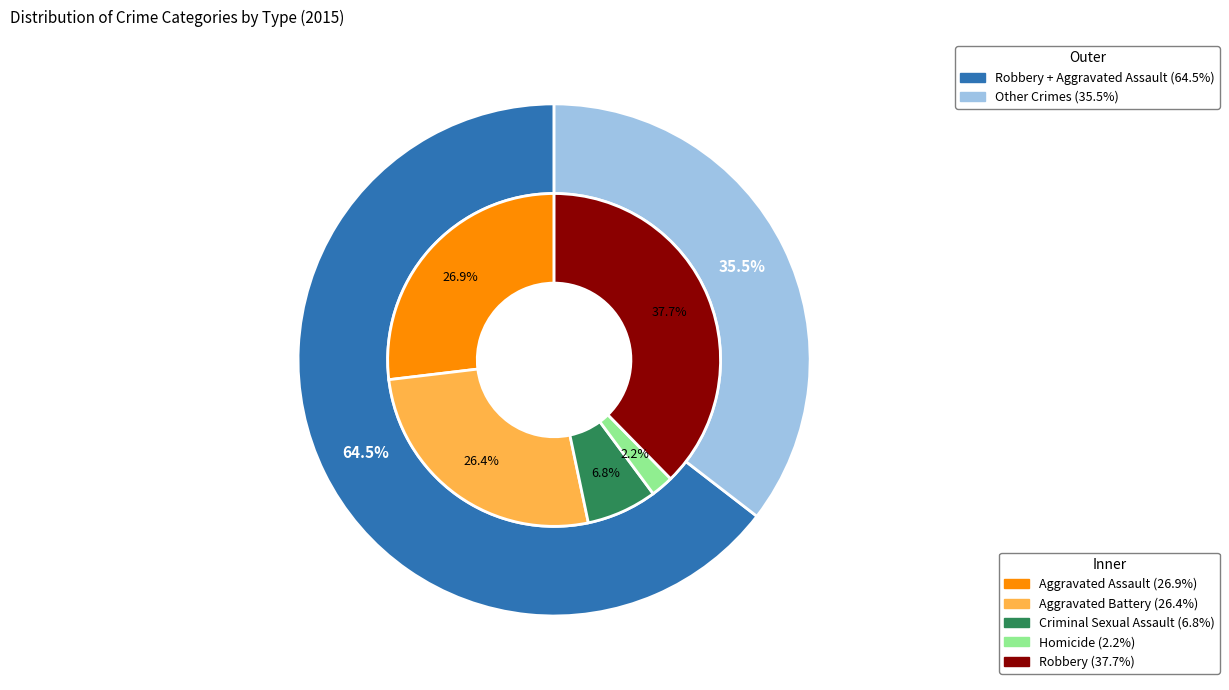

What is the largest slice in the pie chart?

Robbery